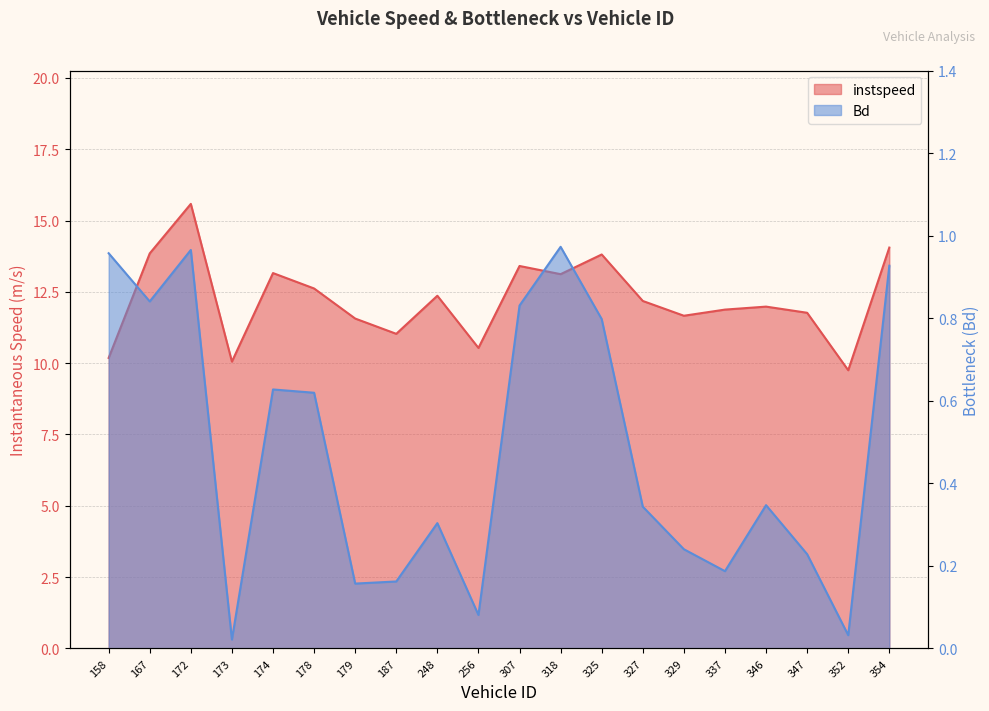

Reading left to right, extract all data points from this chart.

instspeed: 10.2	13.8	15.6	10.1	13.2	12.6	11.6	11.0	12.4	10.5	13.4	13.1	13.8	12.2	11.7	11.9	12.0	11.8	9.8	14.1
Bd: 1.0	0.8	1.0	0.0	0.6	0.6	0.2	0.2	0.3	0.1	0.8	1.0	0.8	0.3	0.2	0.2	0.3	0.2	0.0	0.9